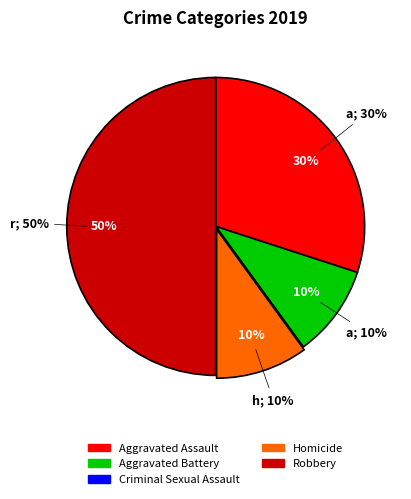

To the nearest percent, what is the average slice percentage?

20%